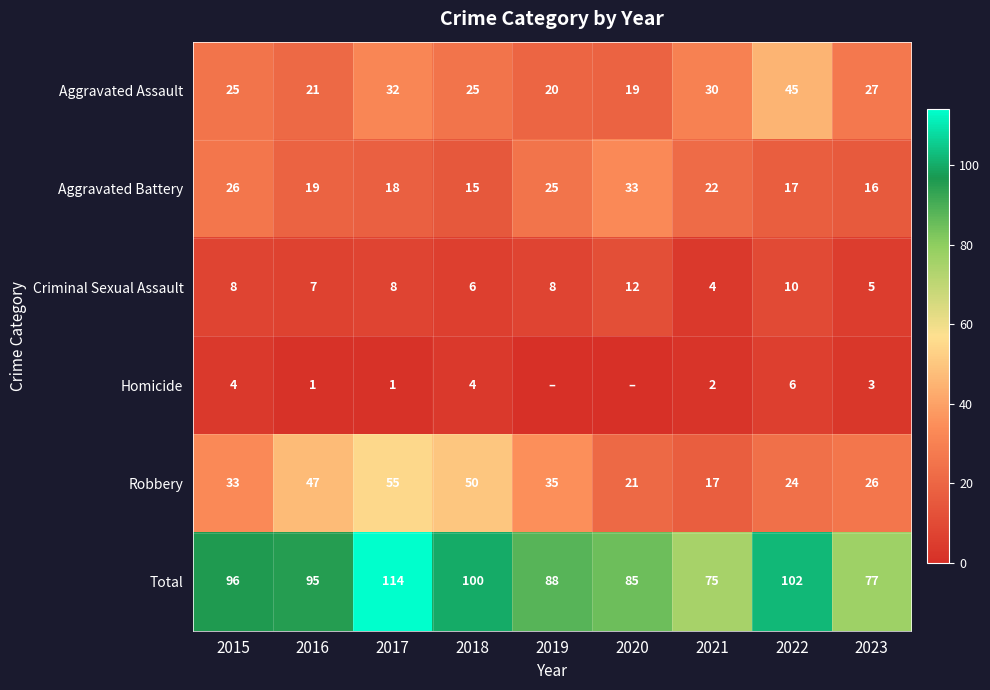

What is the sum of the Aggravated Battery values at 2018 and 2016?

34